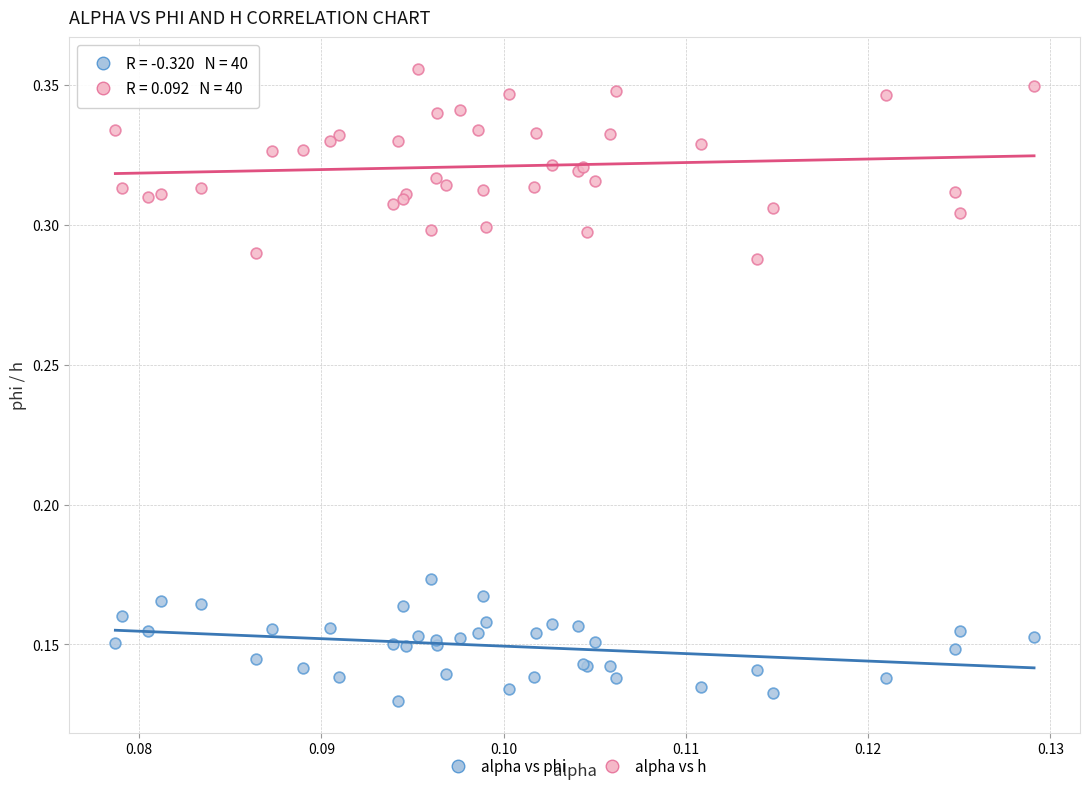

Which series contains the lowest Y value?

alpha vs phi